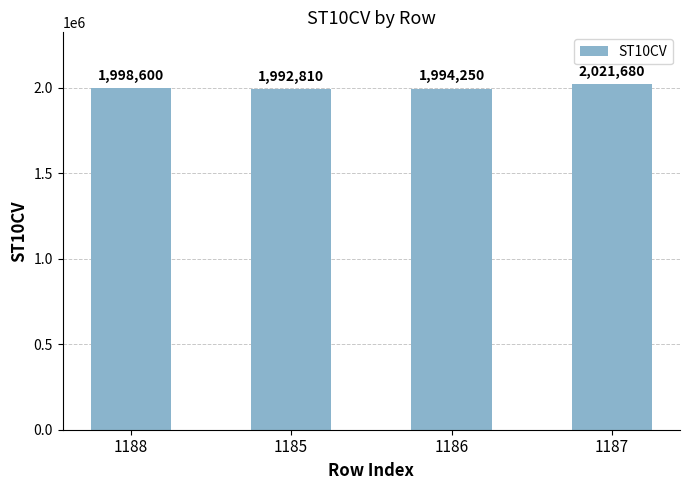

What is the value of the 2nd bar from the left?

1992810